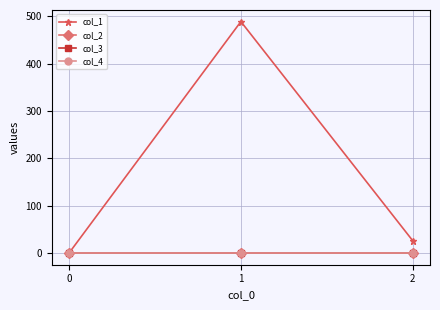

What is the average value of the col_2 series?

0.1